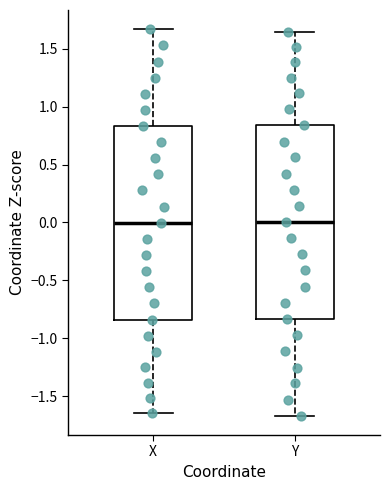

Where does the lower whisker of the box for Y end on the y-axis? The values are not printed on the chart, so give them approximately, as read against the axis.

-1.65